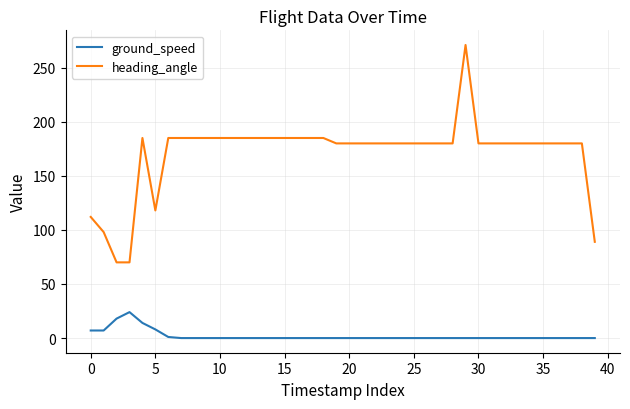

What is the highest value of the ground_speed series?

24